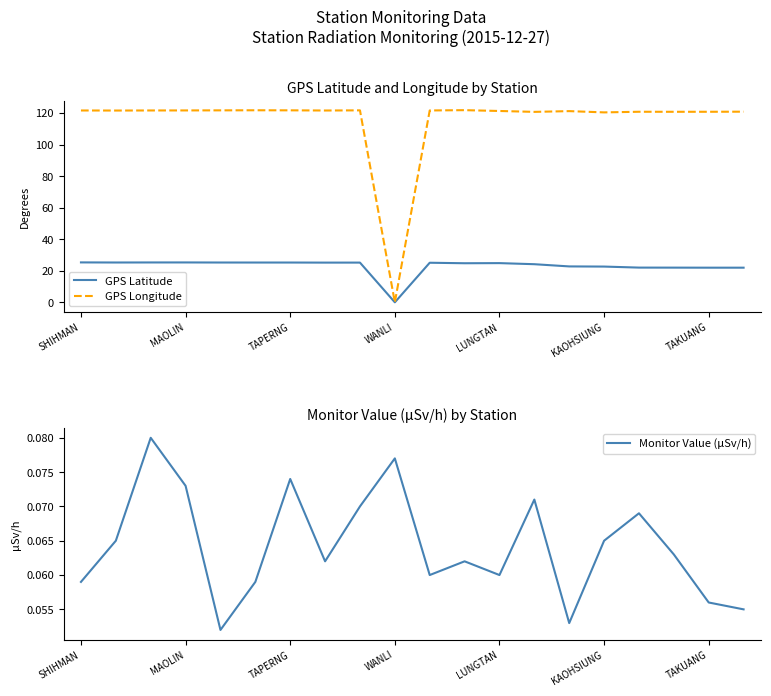

What are all the series names shown in the legend?

GPS Latitude, GPS Longitude, Monitor Value (μSv/h)